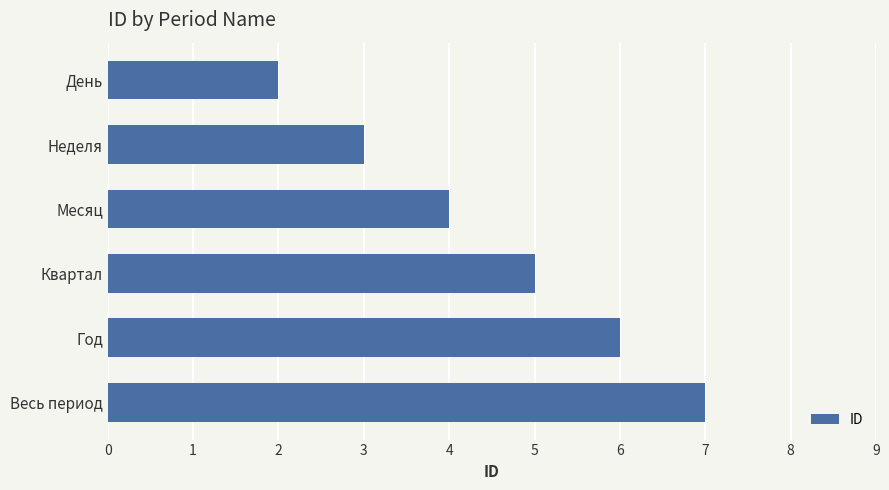

Reading top to bottom, what are all the values shown in this chart?

2	3	4	5	6	7